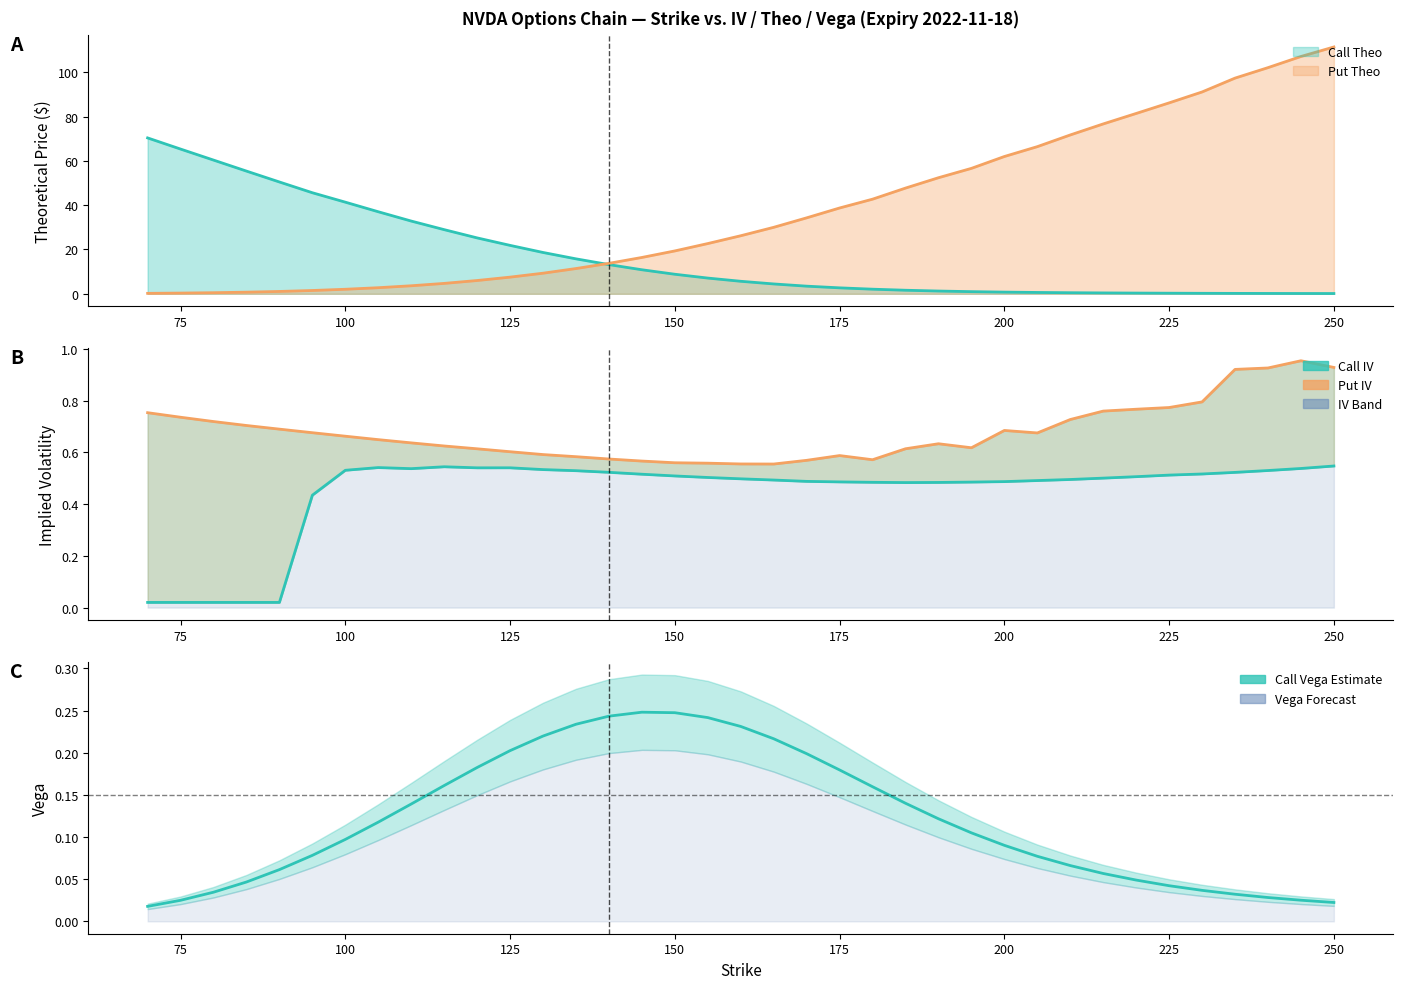

The value of Put IV at 250 is 0.3. True or false?

False